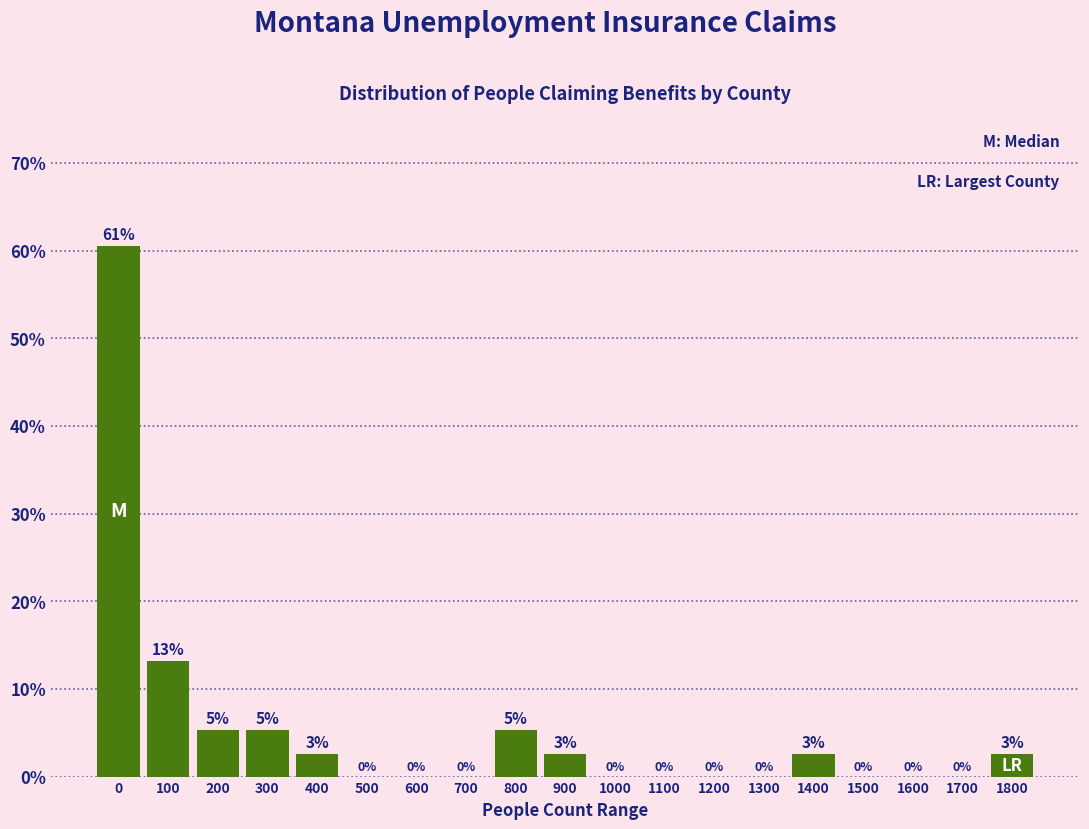

Which has a higher value, 1800 or 1500?

1800